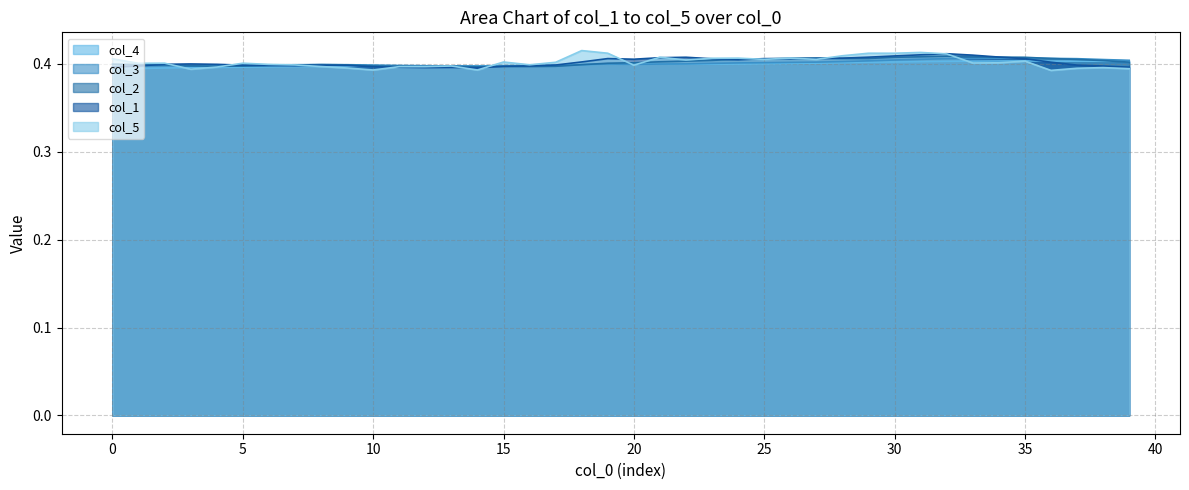

True or false: col_5 has a value of 0.6 at 5.

False